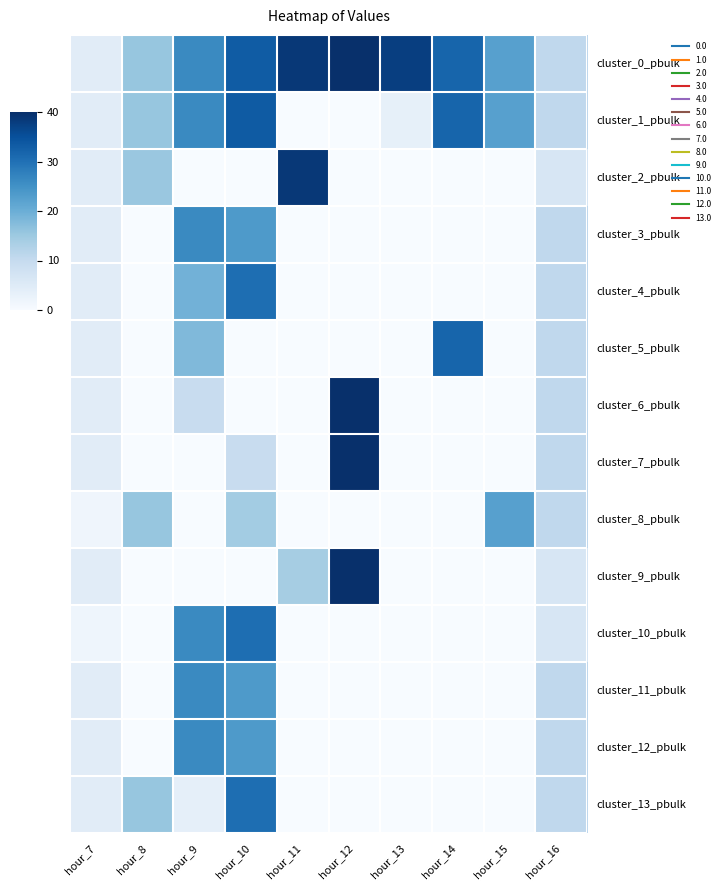

What is the difference between the highest and lowest values at hour_15?

22.5